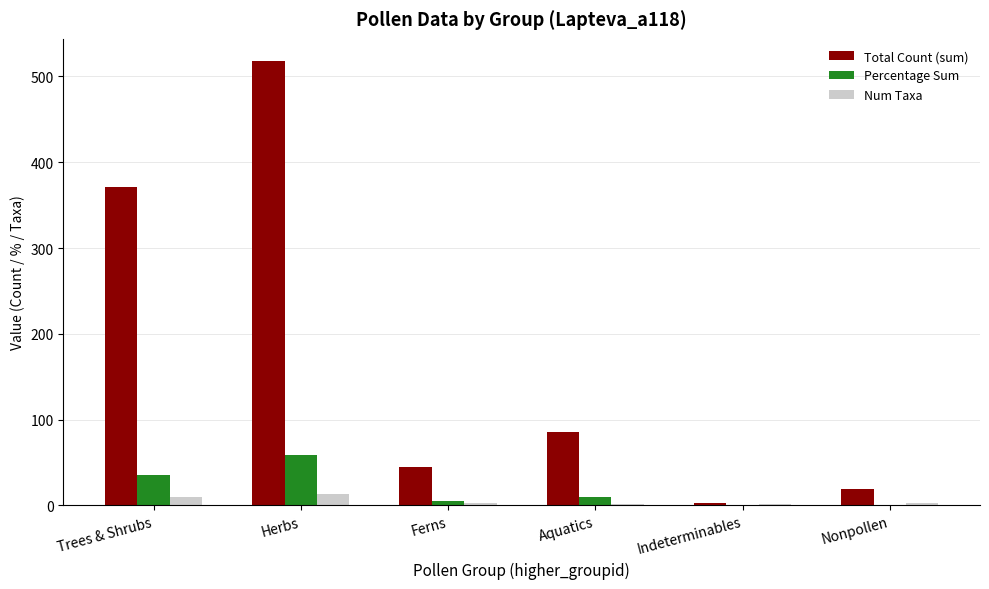

Is it true that Percentage Sum equals 35.5 at Trees & Shrubs?

True